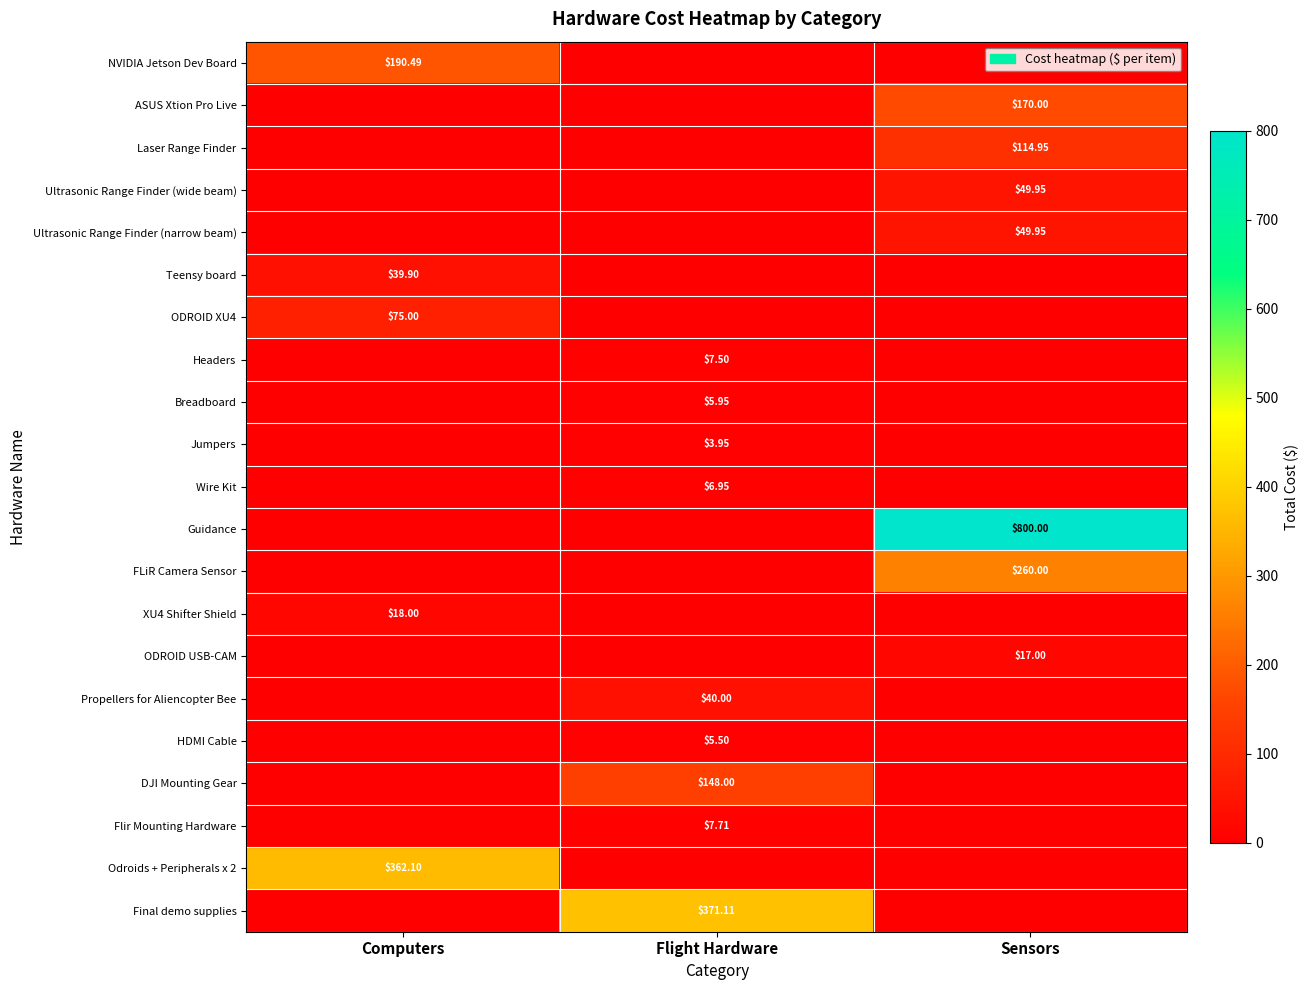

Rank the series at Computers from highest to lowest value.

Odroids + Peripherals x 2, NVIDIA Jetson Dev Board, ODROID XU4, Teensy board, XU4 Shifter Shield, ASUS Xtion Pro Live, Laser Range Finder, Ultrasonic Range Finder (wide beam), Ultrasonic Range Finder (narrow beam), Headers, Breadboard, Jumpers, Wire Kit, Guidance, FLiR Camera Sensor, ODROID USB-CAM, Propellers for Aliencopter Bee, HDMI Cable, DJI Mounting Gear, Flir Mounting Hardware, Final demo supplies